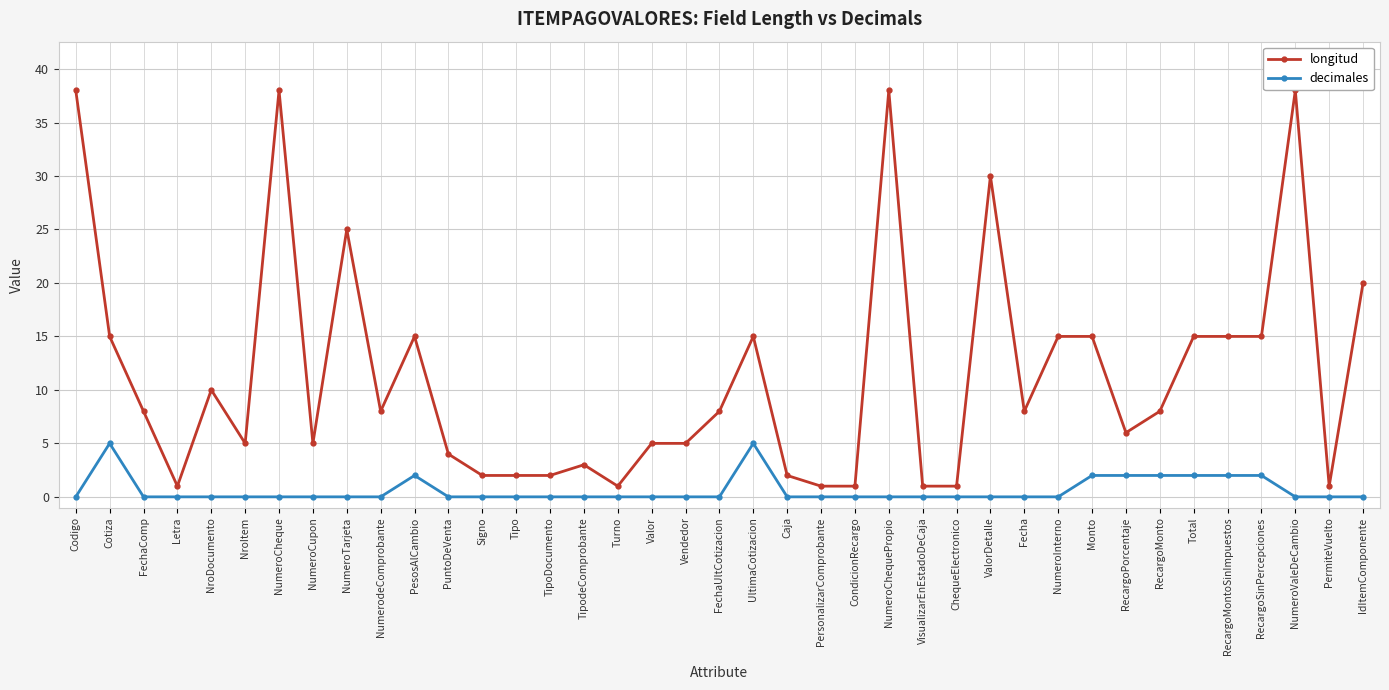

What is the sum of the longitud values at RecargoPorcentaje and TipodeComprobante?

9